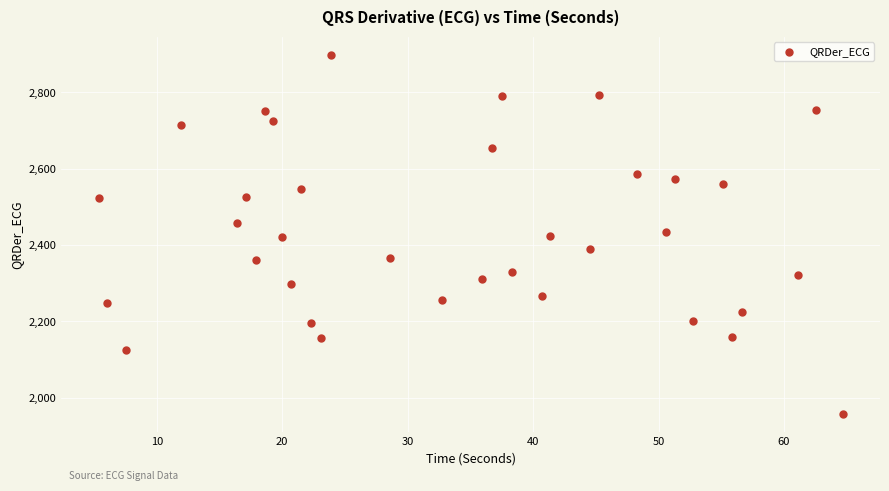

What is the range of Y values (max minus min)?

939.9